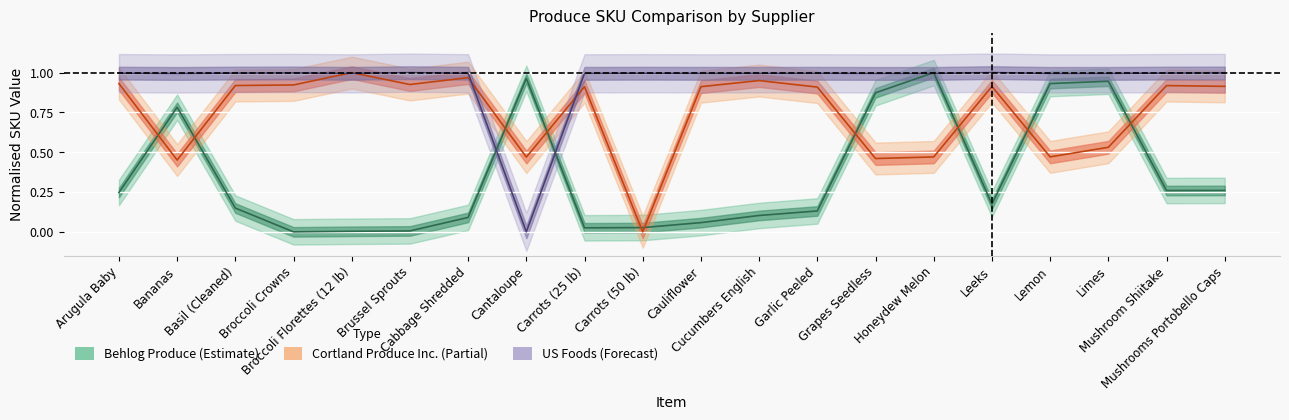

Rank the series at Honeydew Melon from lowest to highest value.

Cortland Produce Inc., US Foods, Behlog Produce